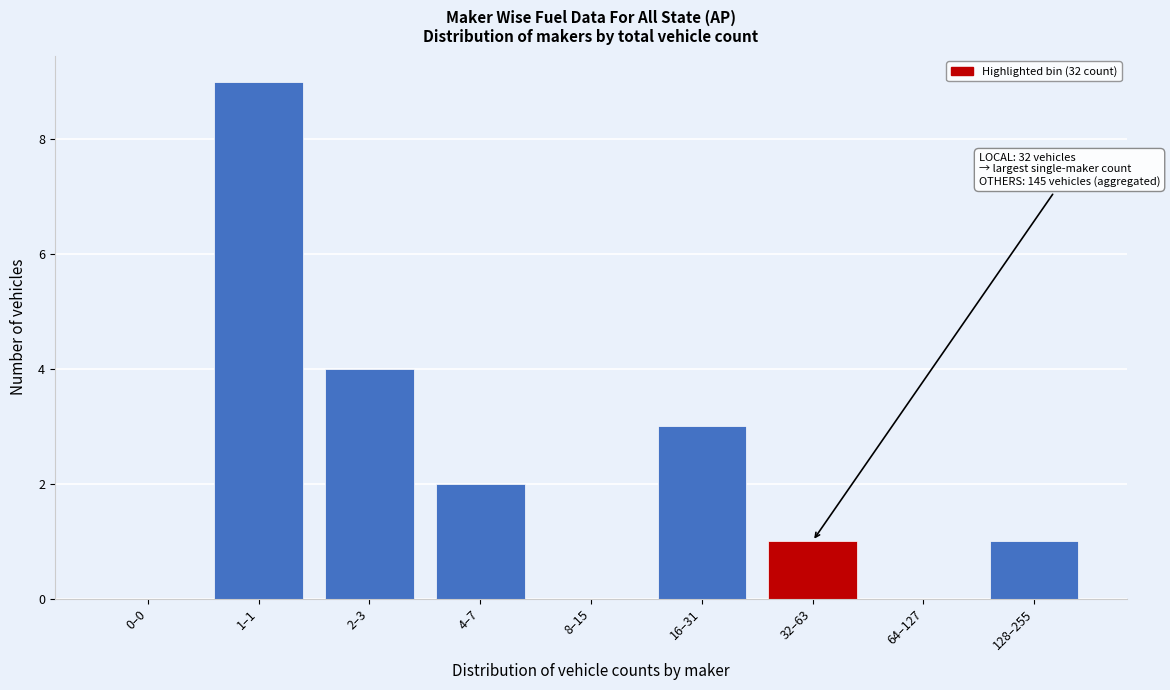

Reading left to right, transcribe all the data shown in this chart.

0–0=0	1–1=9	2–3=4	4–7=2	8–15=0	16–31=3	32–63=1	64–127=0	128–255=1